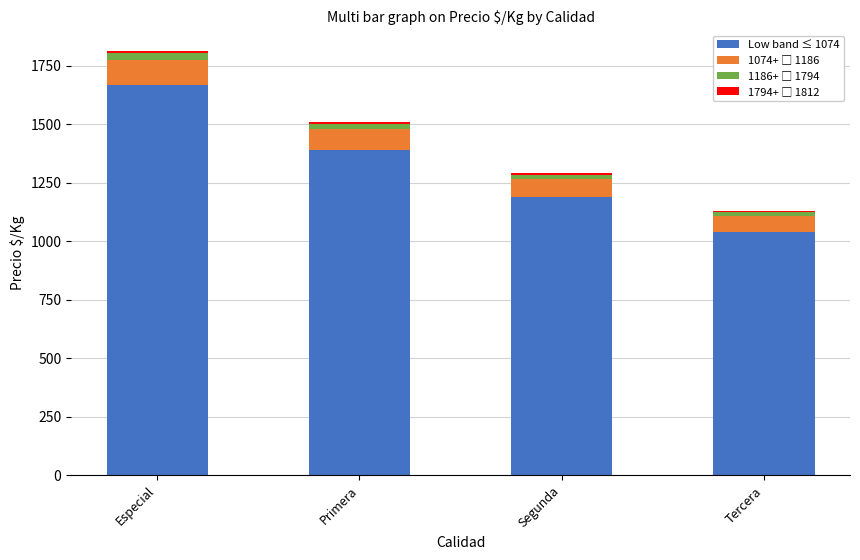

Is it true that Low band ≤ 1074 equals 729.1 at Especial?

False